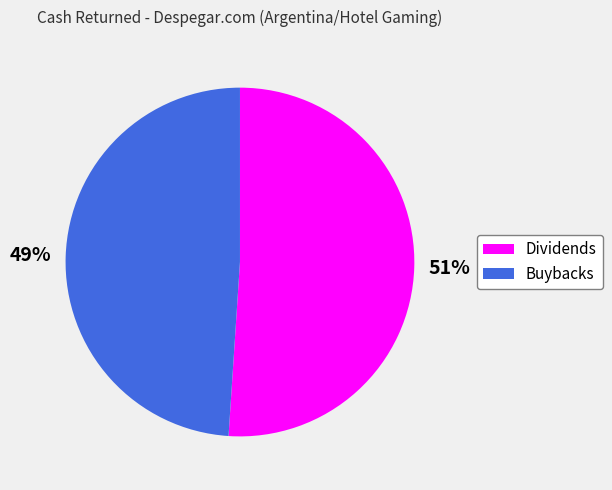

How many segments does this pie chart have?

2